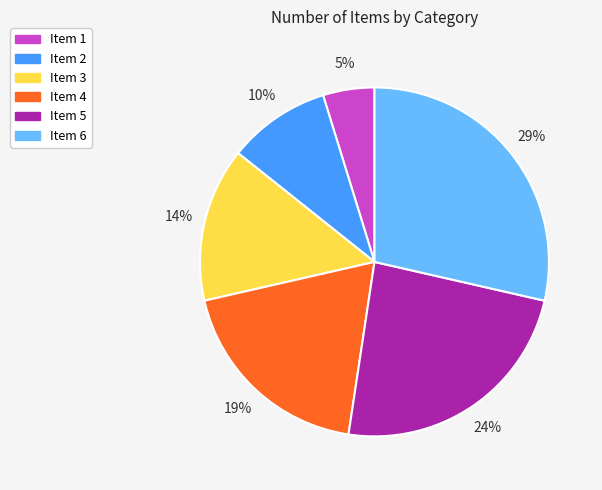

What is the largest slice in the pie chart?

Item 6